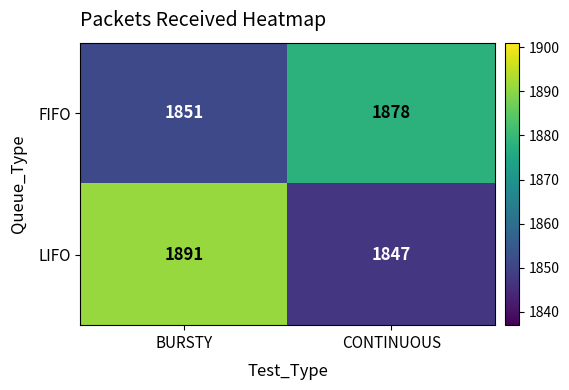

Reading left to right, list all the values displayed in this chart.

FIFO: 1851	1878
LIFO: 1891	1847